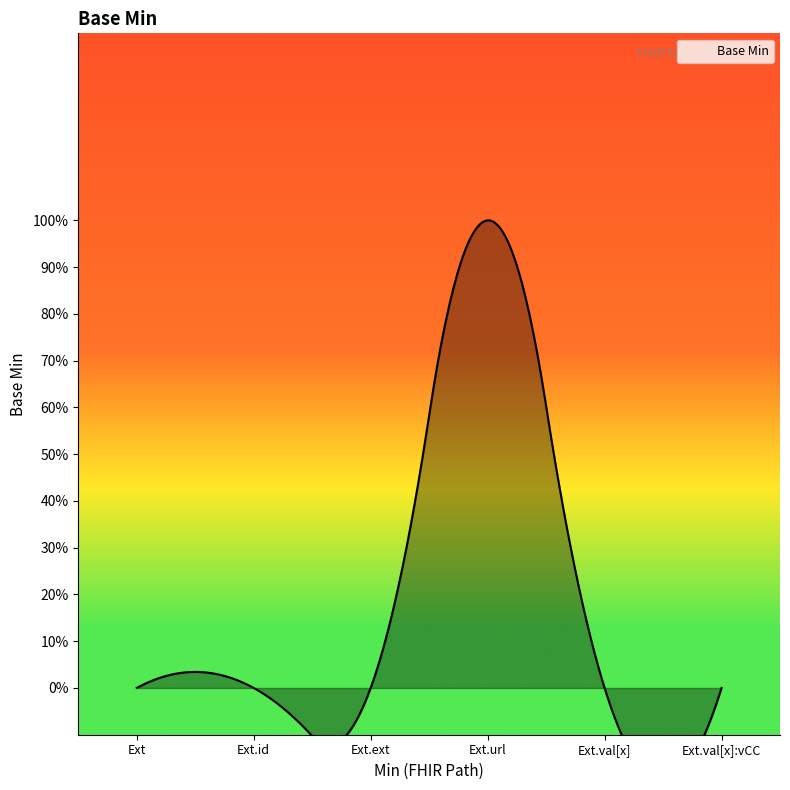

Reading right to left, list all the values displayed in this chart.

Extension.value[x]:valueCodeableConcept=0	Extension.value[x]=0	Extension.url=1	Extension.extension=0	Extension.id=0	Extension=0